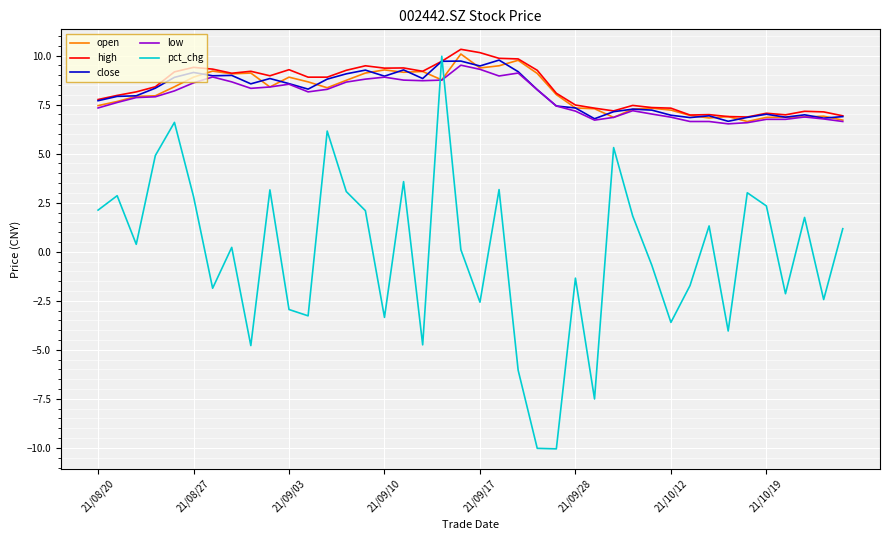

Which series has the largest range (max minus min)?

pct_chg